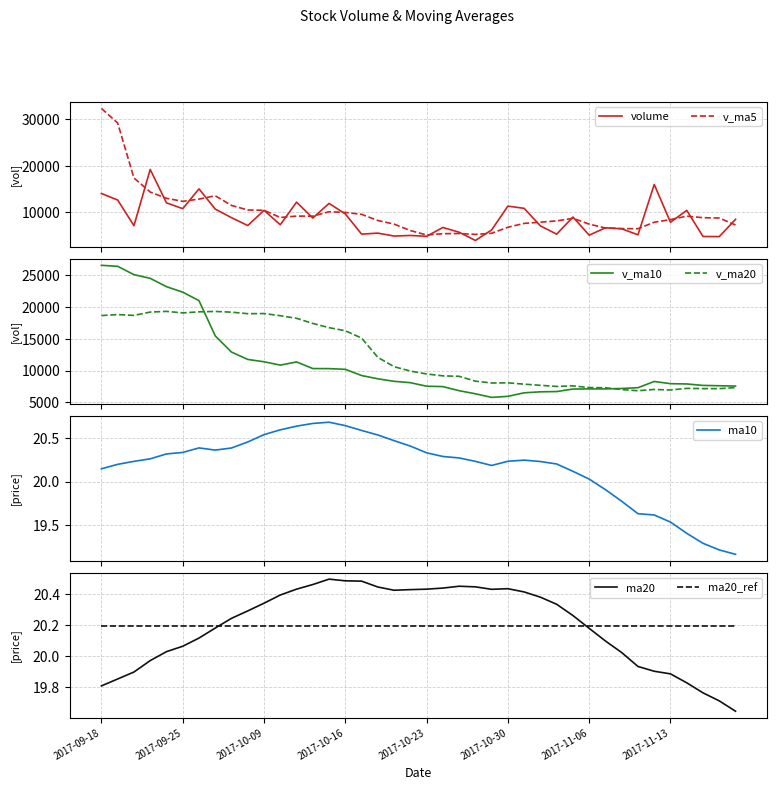

The value of ma20 at 2017-11-06 is 13.2. True or false?

False